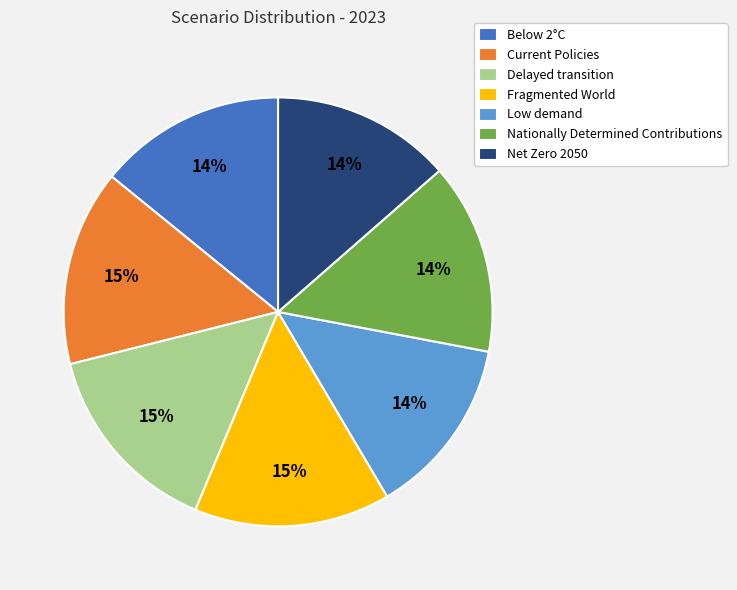

Is it true that Low demand is 14% of the pie?

True